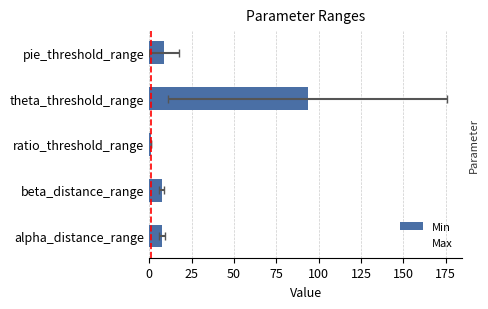

Which has a higher value, theta_threshold_range or alpha_distance_range?

theta_threshold_range